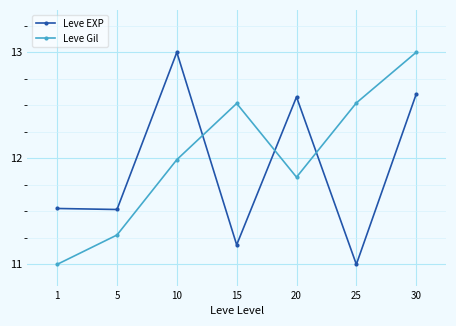

Is the value of Leve Gil at 25 greater than the value of Leve EXP at 25?

Yes